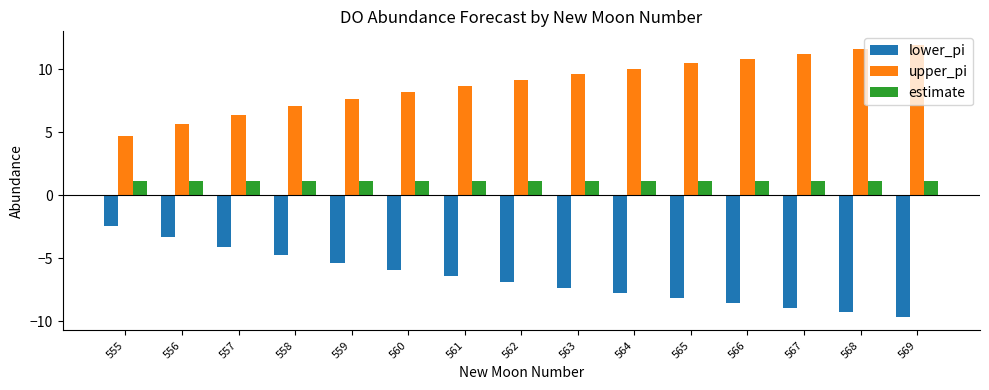

What is the greatest value displayed?

11.9